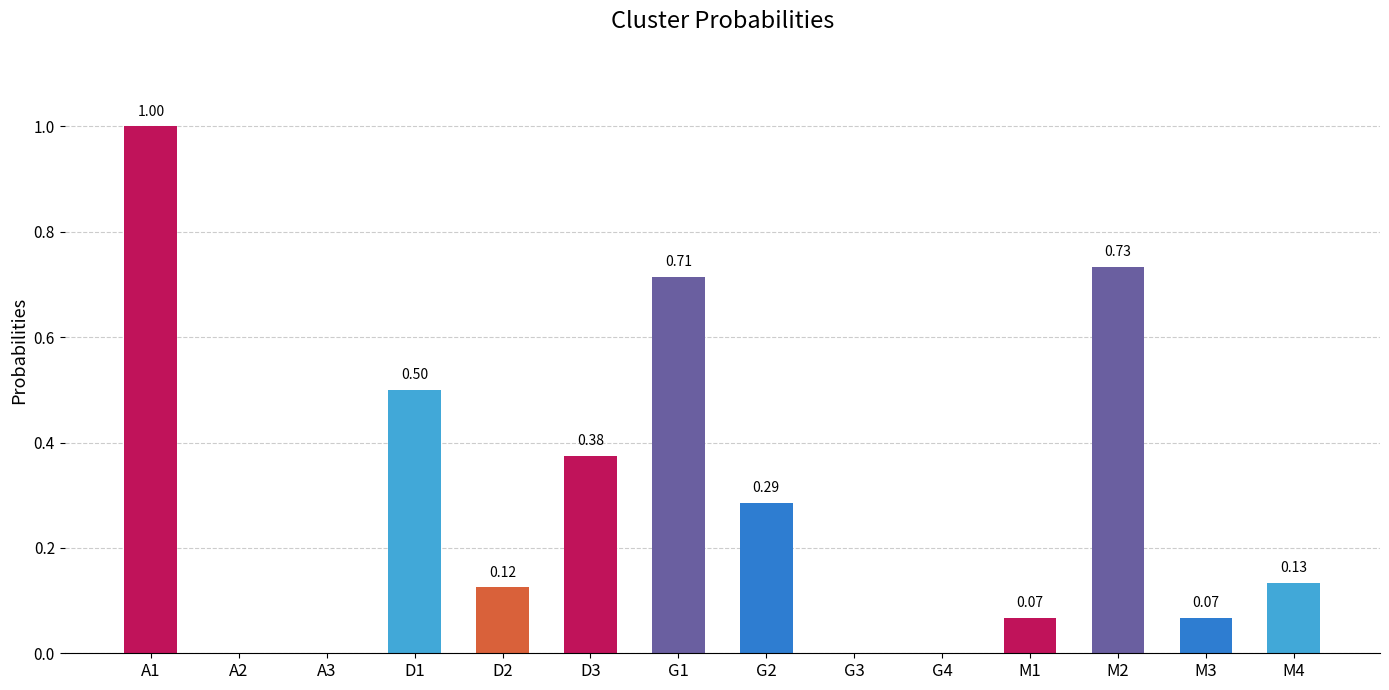

What is the greatest value displayed?

1.0